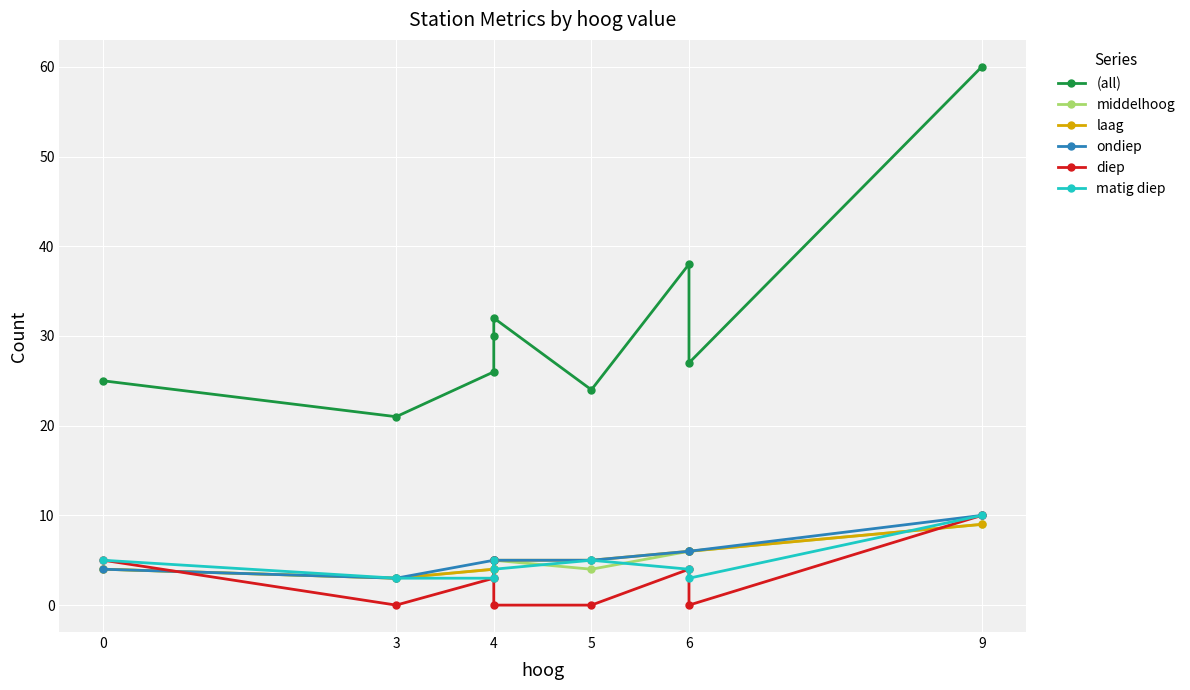

Count the number of data series in this chart.

6